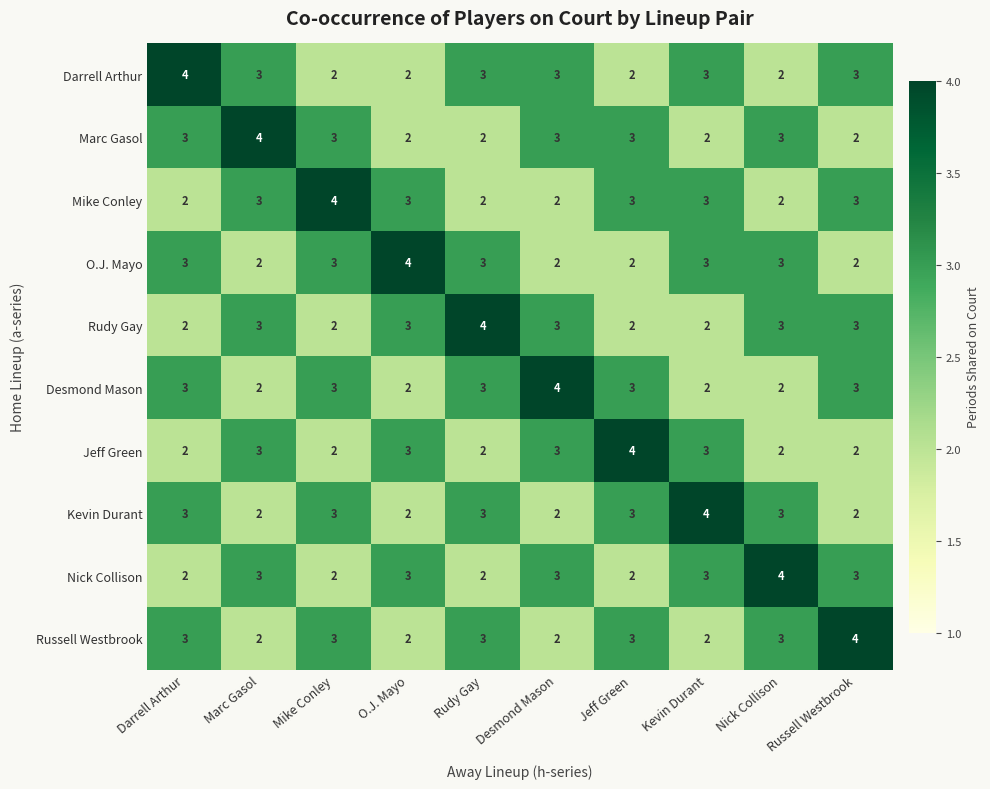

The Desmond Mason series shows 5 at Desmond Mason. True or false?

False